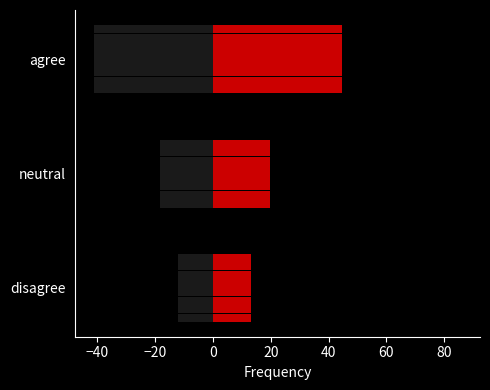

What is the highest value of the Freq series?

44.7